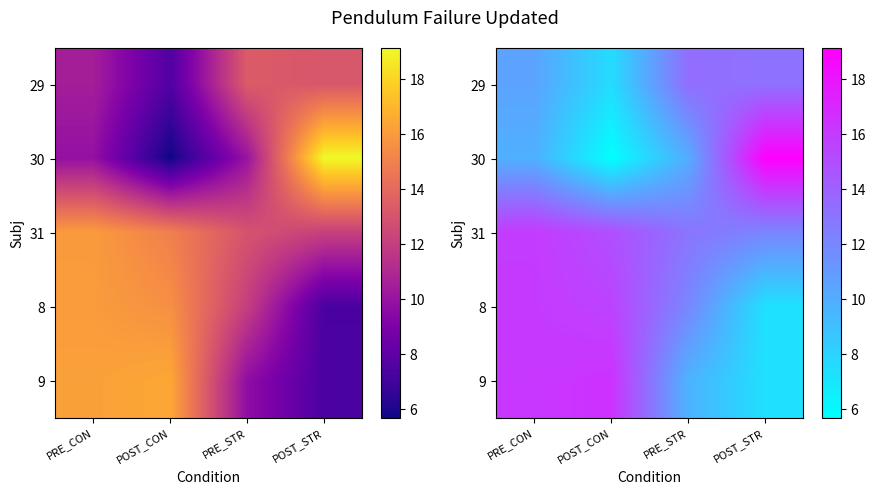

Which series has the largest range (max minus min)?

30